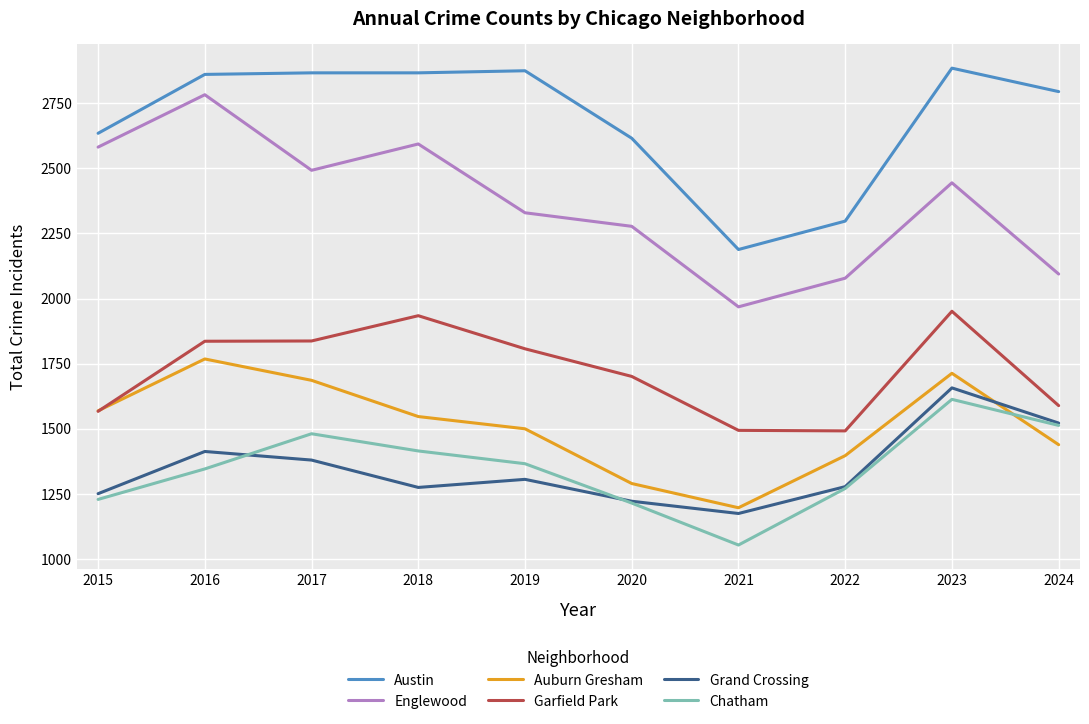

How many series are shown in this chart?

6